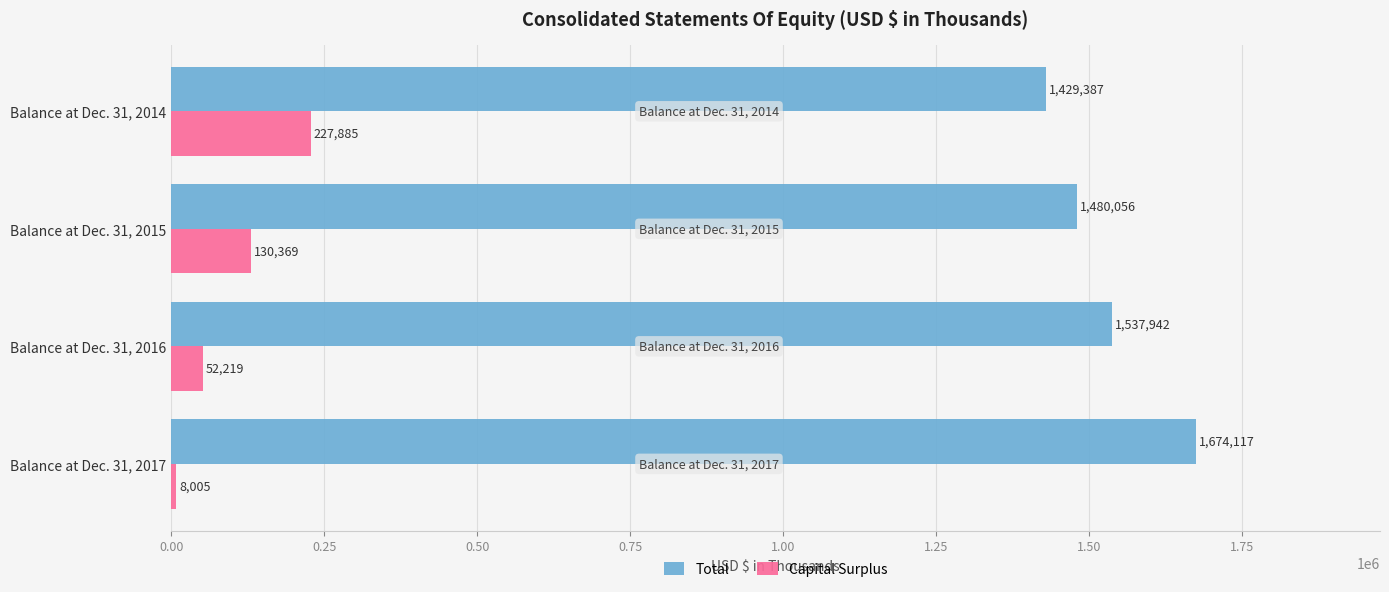

True or false: Capital Surplus has a value of 130369 at Balance at Dec. 31, 2015.

True